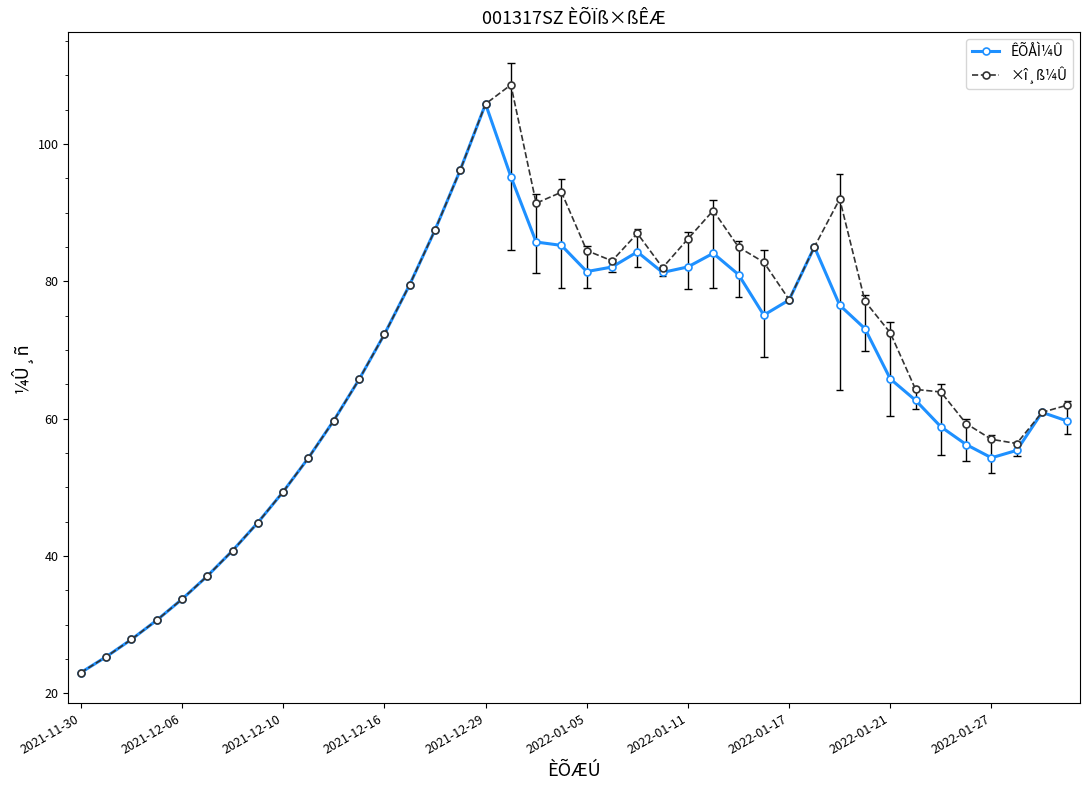

True or false: ÊÕÅÌ¼Û and ×î¸ß¼Û cross at least once.

False